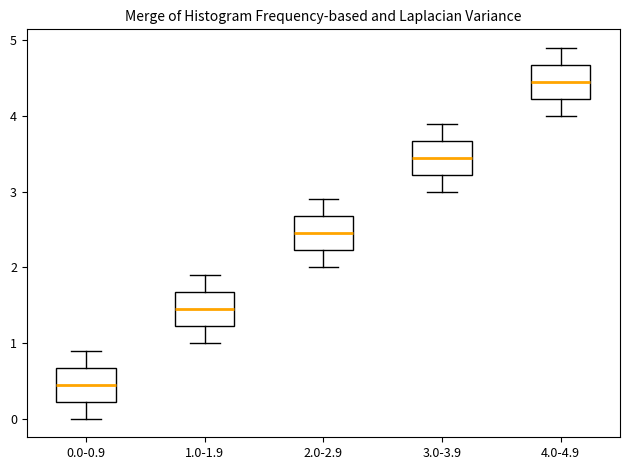

Where is the lower edge of the box for 1.0-1.9 on the y-axis? The values are not printed on the chart, so give them approximately, as read against the axis.

1.2